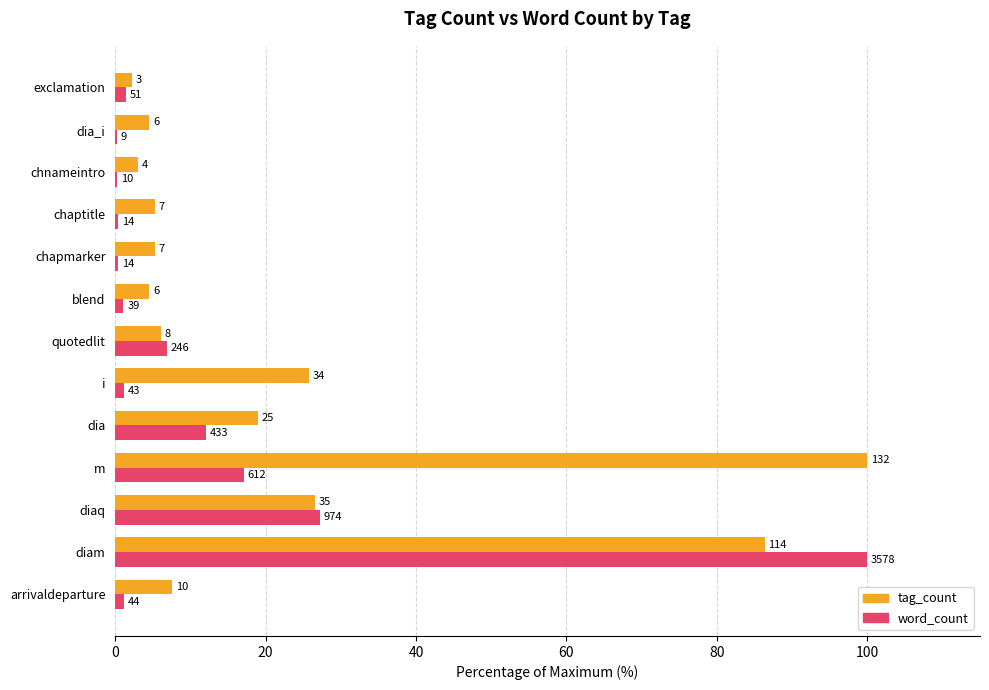

What are all the series names shown in the legend?

tag_count, word_count